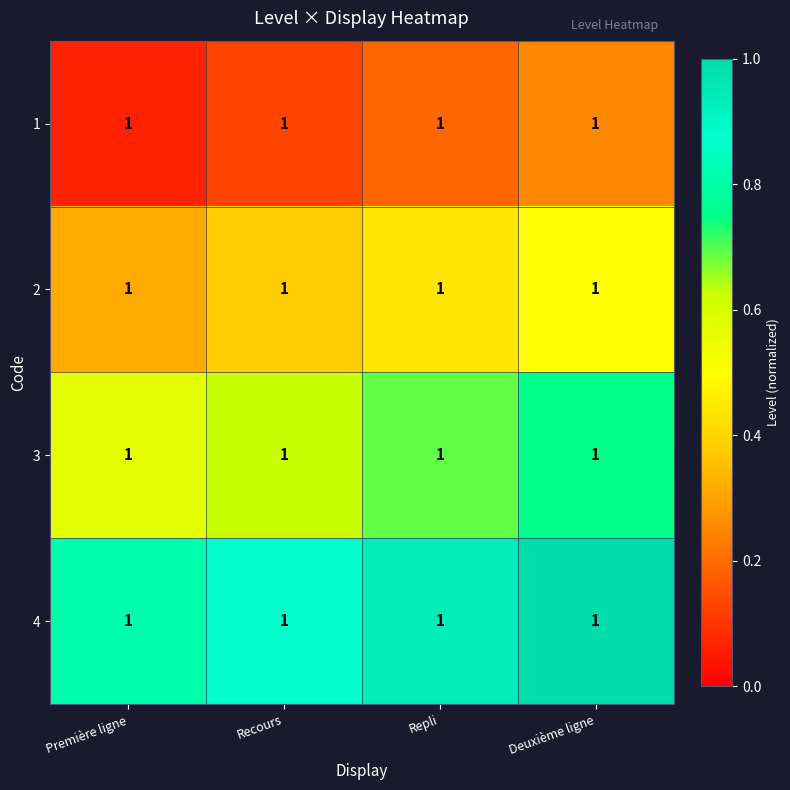

True or false: 4 has a value of 1.6 at Repli.

False